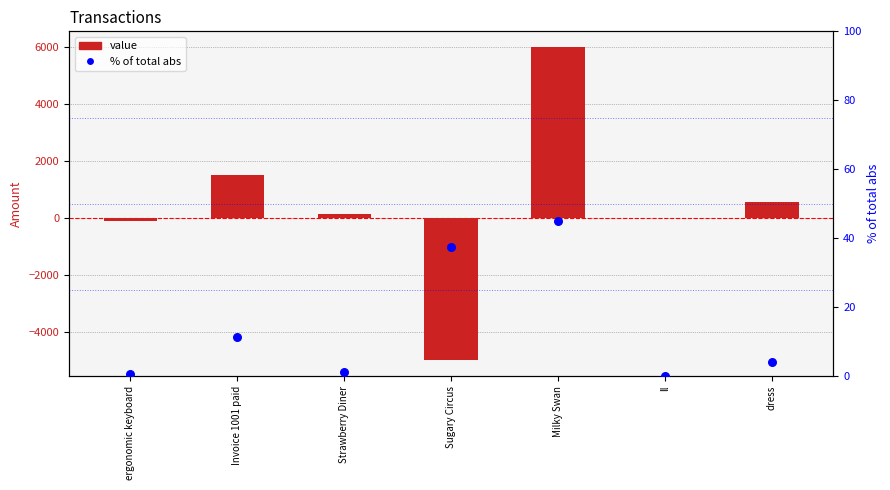

At which category is the sum across all series the highest?

Milky Swan